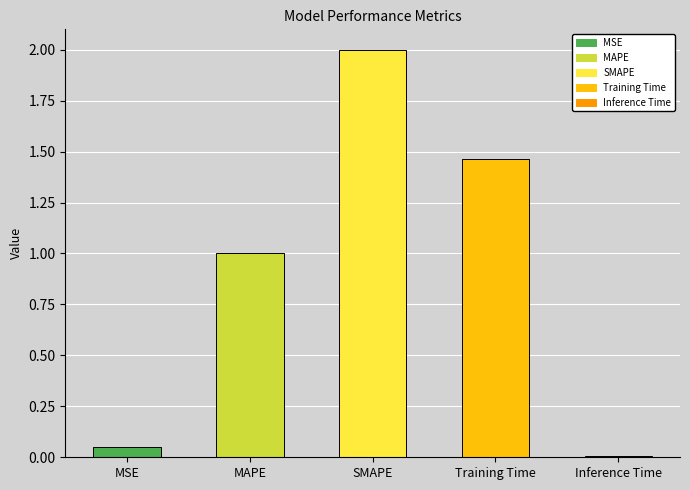

At which label is the value closest to 1?

MAPE